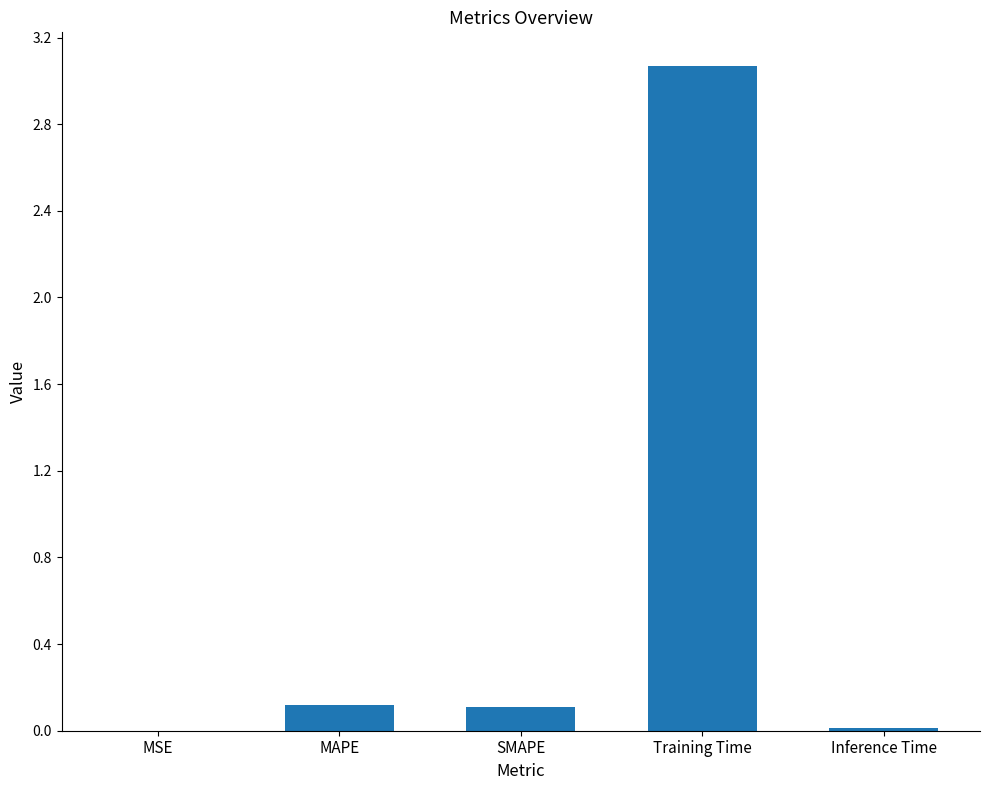

How many distinct data groups are displayed?

1